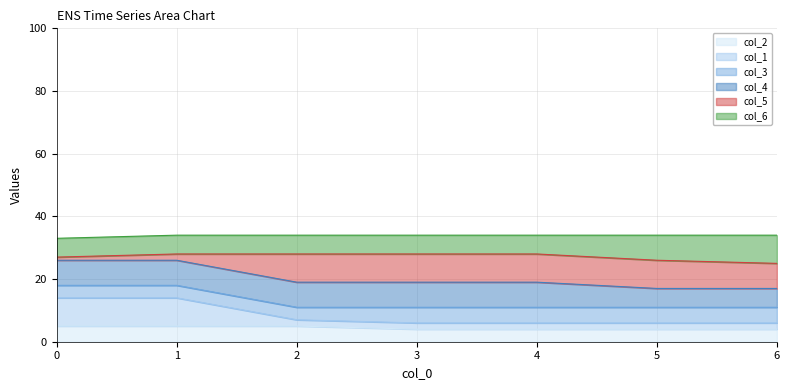

The col_2 series shows 8 at 0. True or false?

False